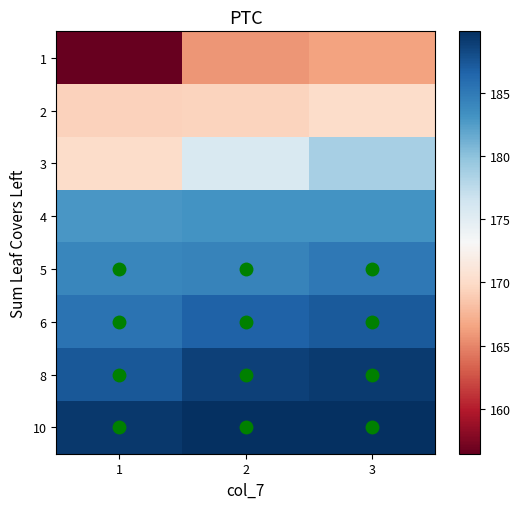

What is the total value across all series at 2?

1443.7